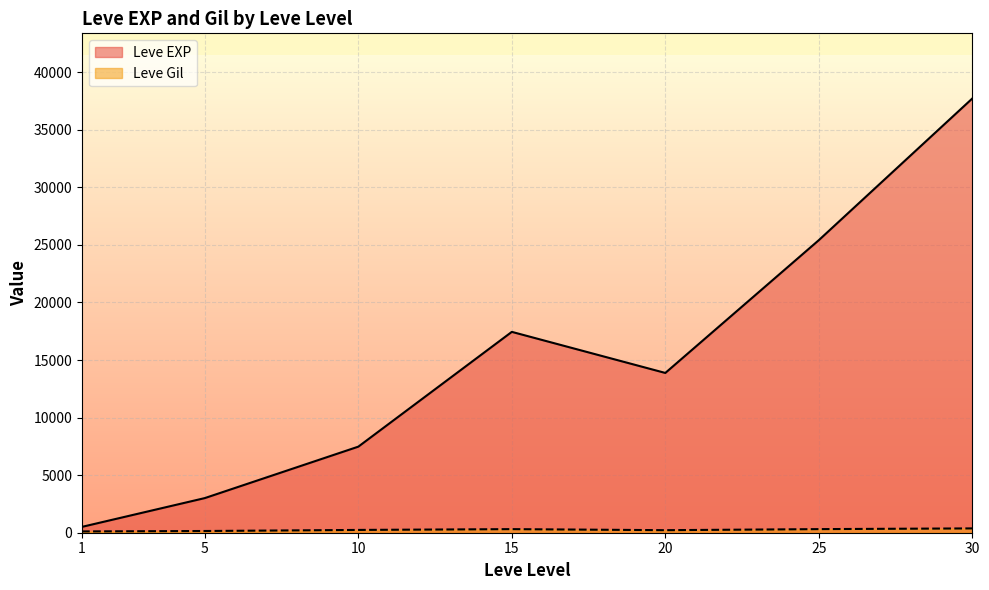

Is the value of Leve EXP at 15 greater than the value of Leve Gil at 15?

Yes